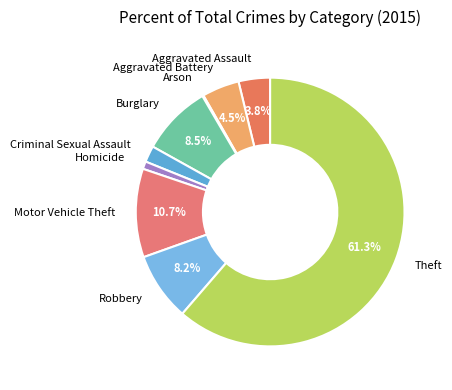

Does Theft represent more than half of the total?

Yes